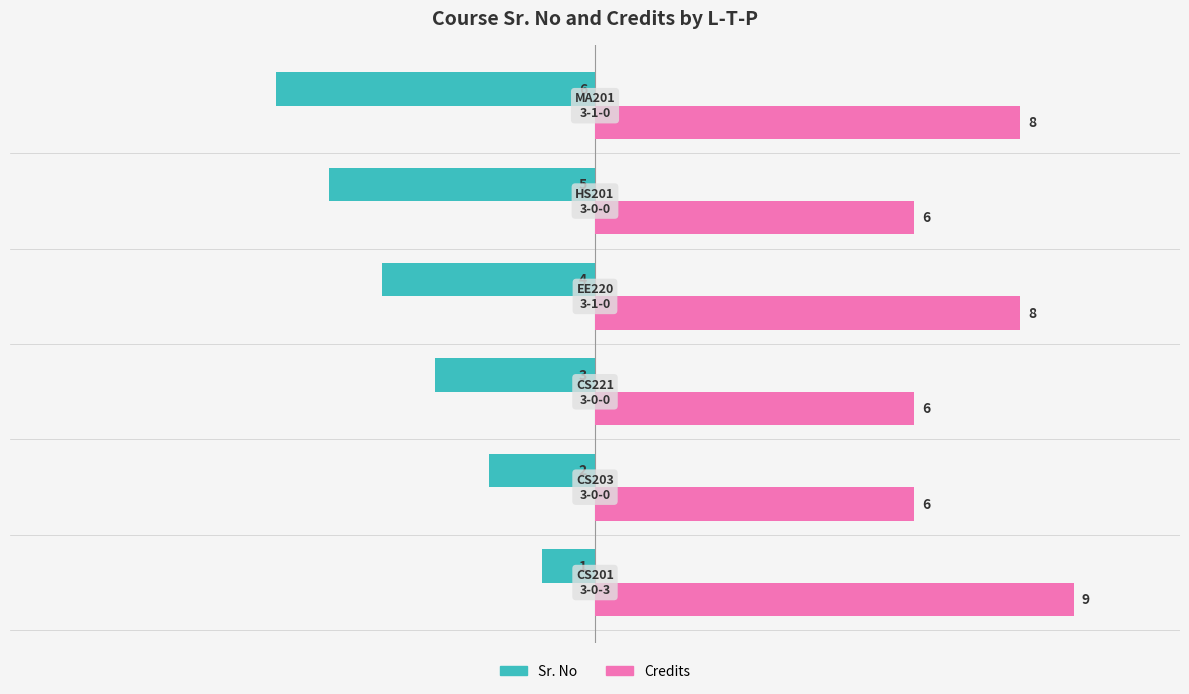

Which series has the largest total across all categories?

Credits